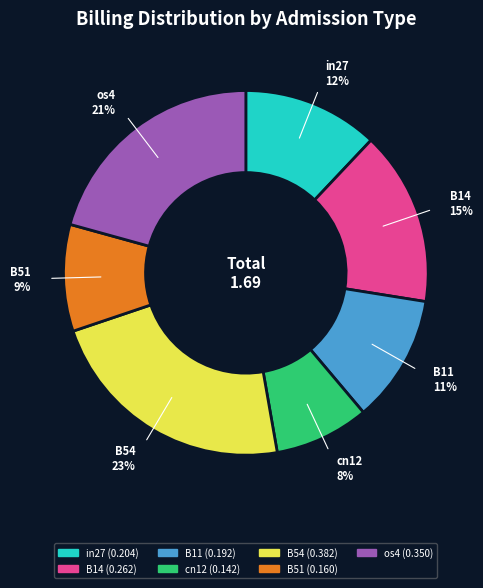

To the nearest percent, what percentage of the pie is os4?

21%